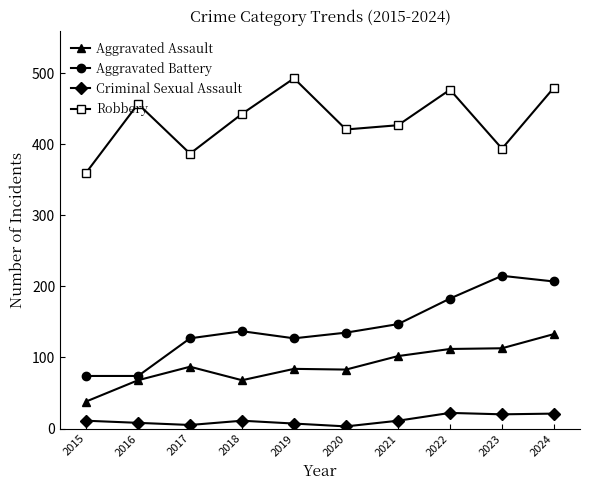

Does the chart have visible grid lines?

No